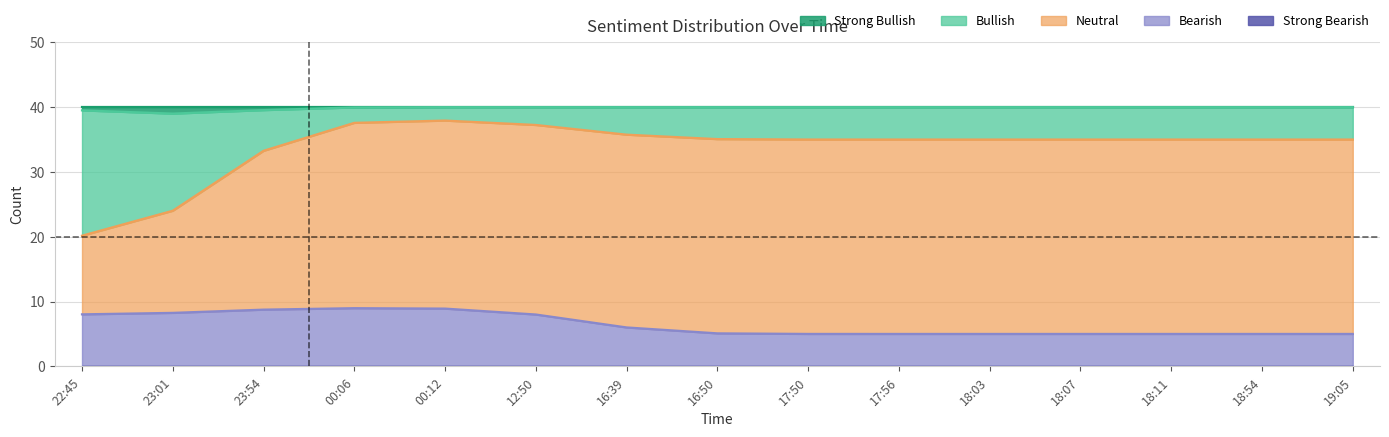

True or false: Strong Bearish has a value of 0 at 00:06.

True